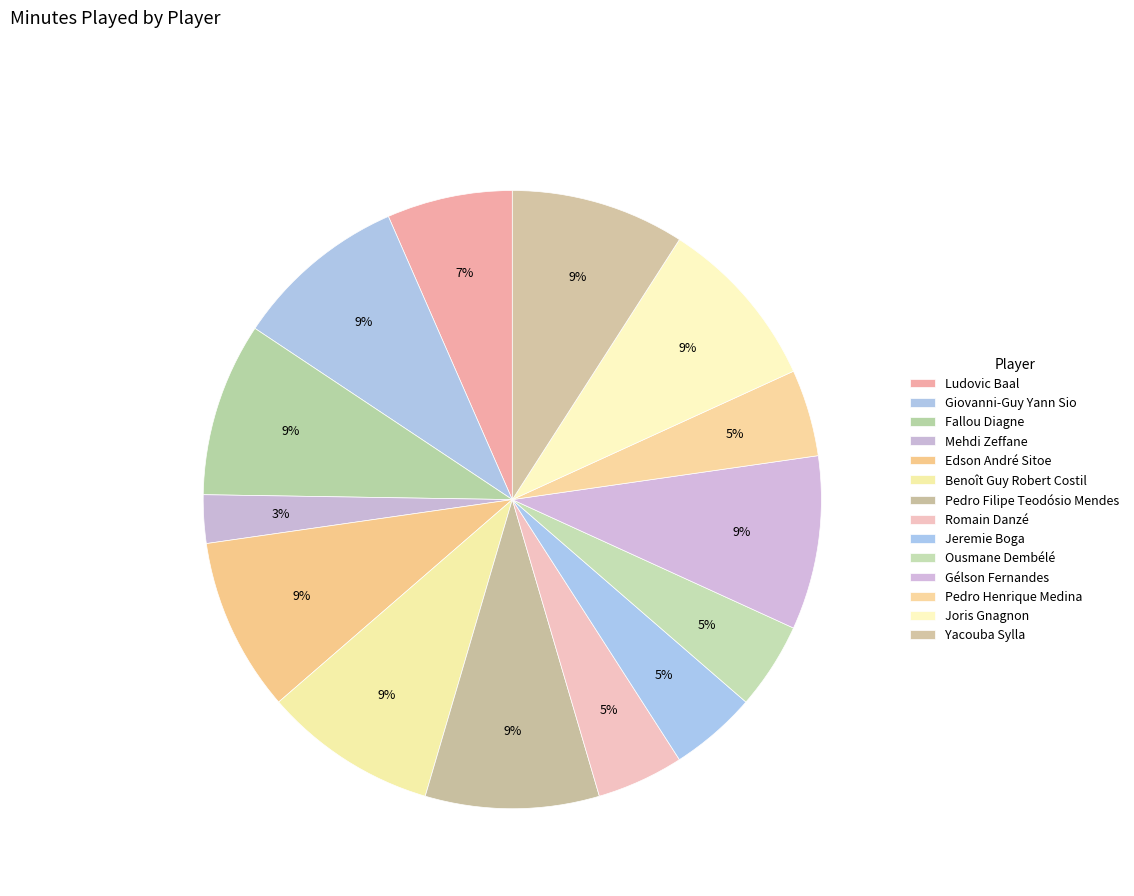

Count the number of slices in the pie.

14